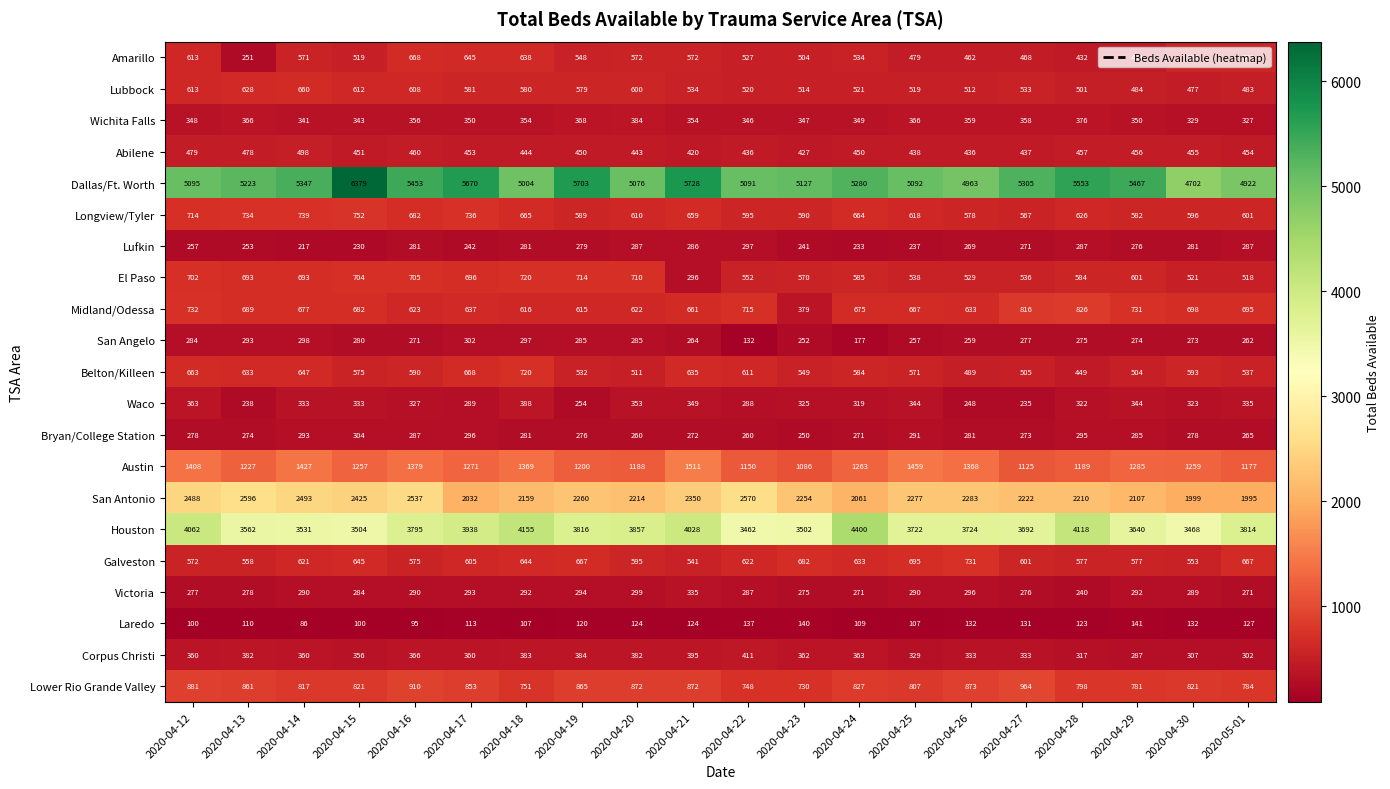

The El Paso series shows 226 at 2020-04-22. True or false?

False